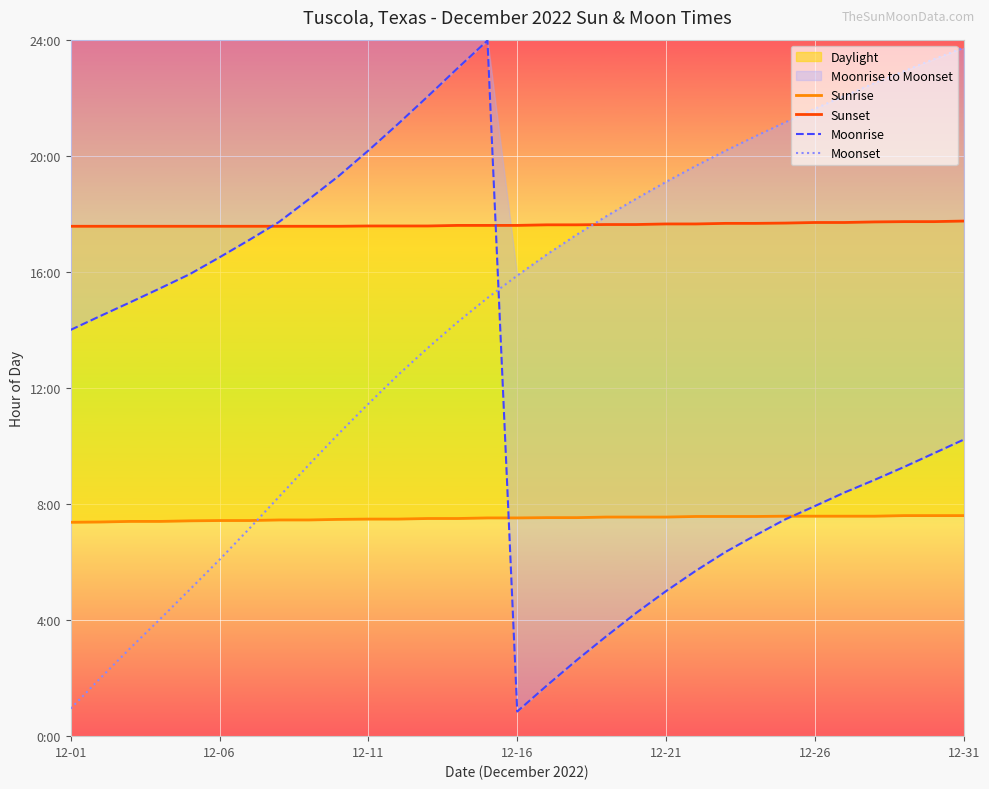

What is the greatest value displayed?

24.0